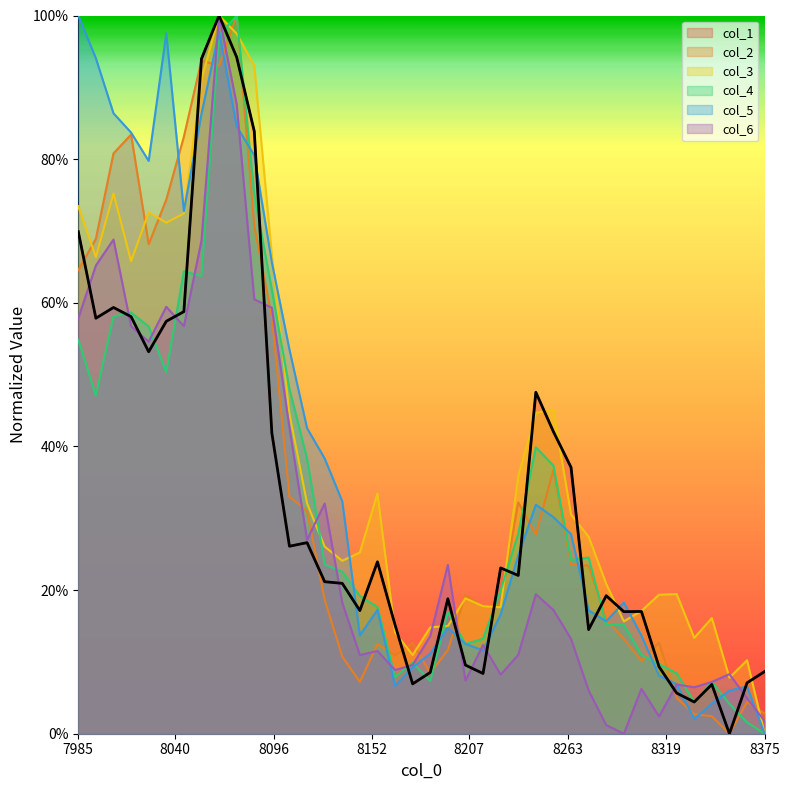

What is the average value of the col_3 series?

0.4